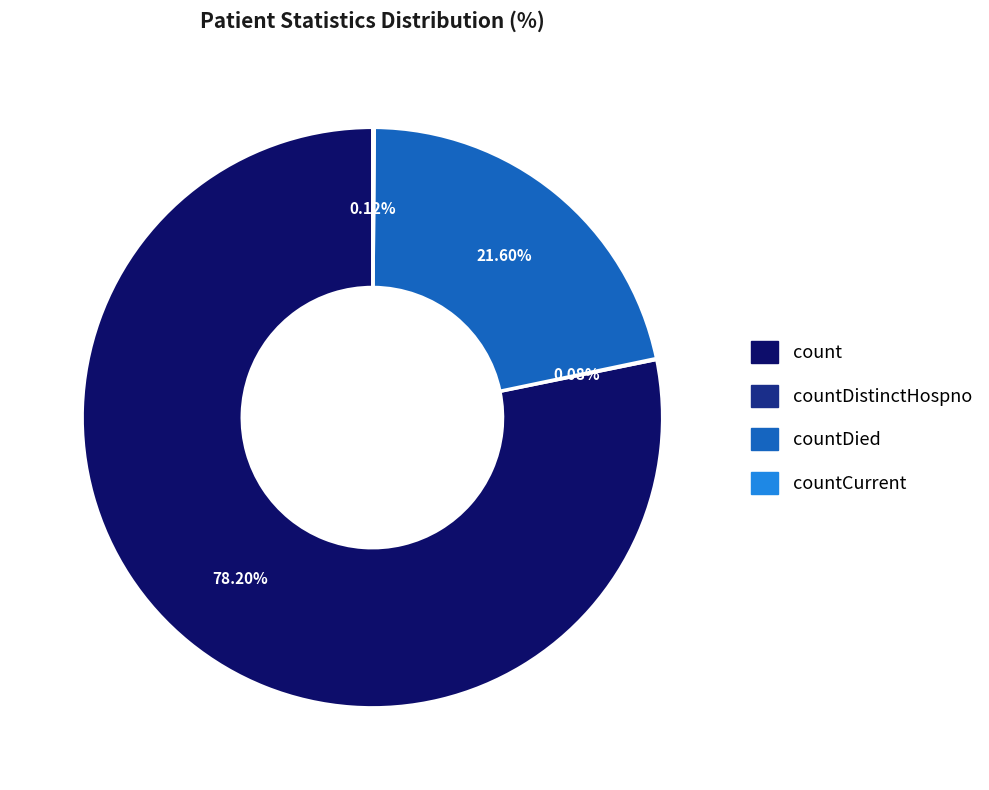

Is there a majority slice in this chart?

Yes